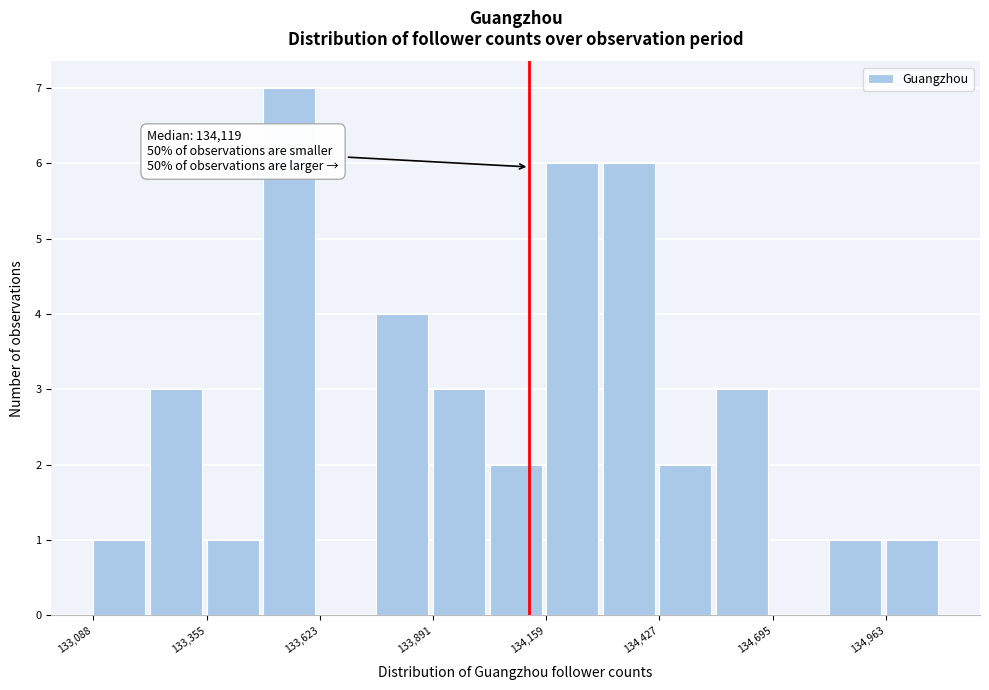

Around what value on the x-axis is the tallest bar? Give the approximate position of its centre, as read against the axis.

133550